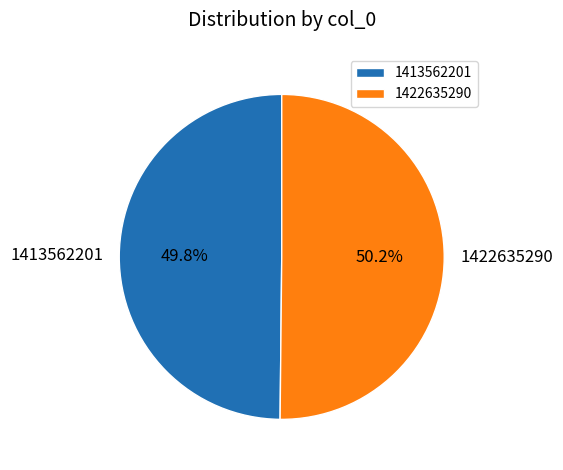

Count the number of slices in the pie.

2